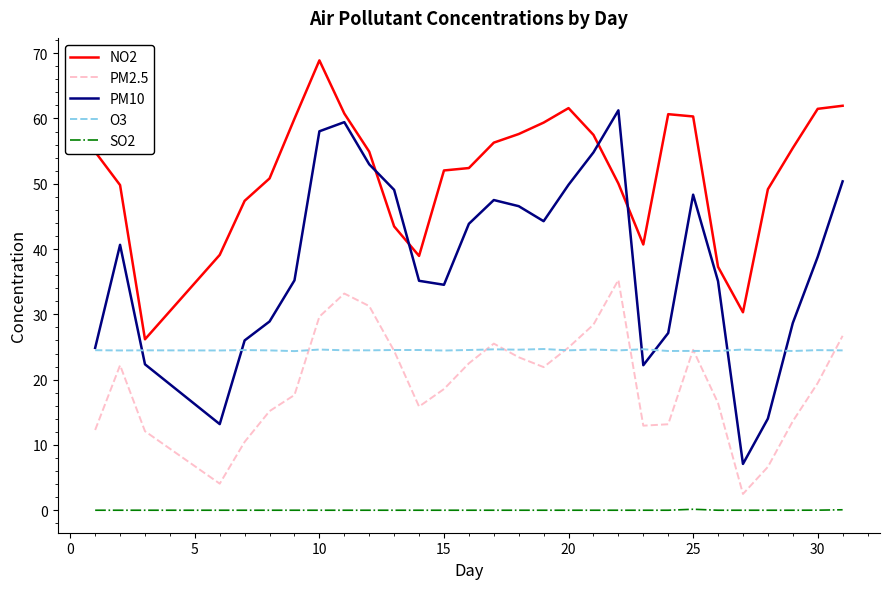

How many values in the PM2.5 series exceed 19?

15